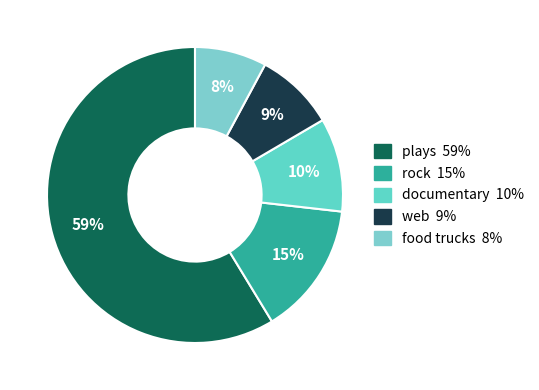

Count the number of slices in the pie.

5